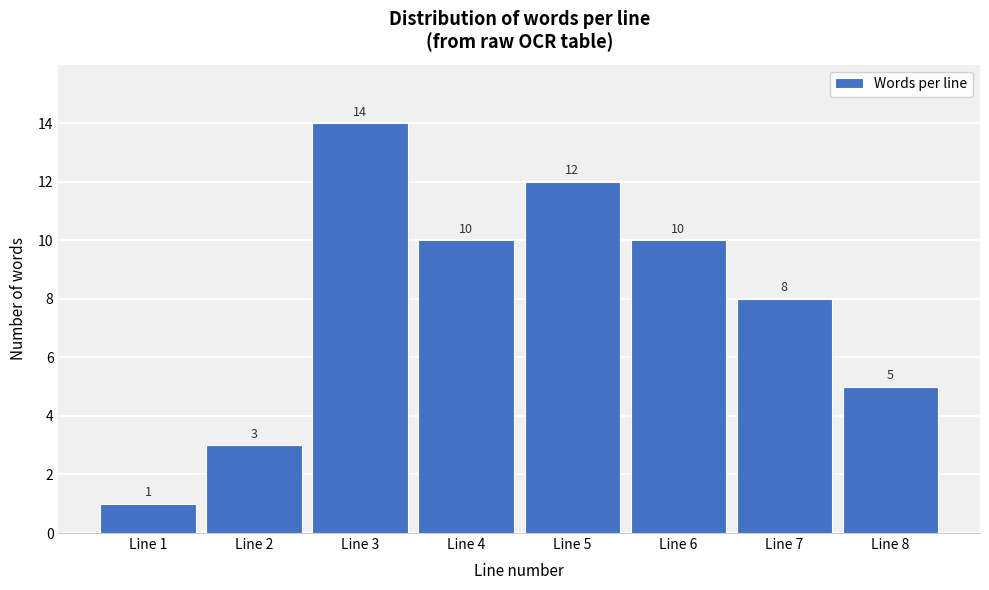

Reading right to left, transcribe all the data shown in this chart.

5	8	10	12	10	14	3	1